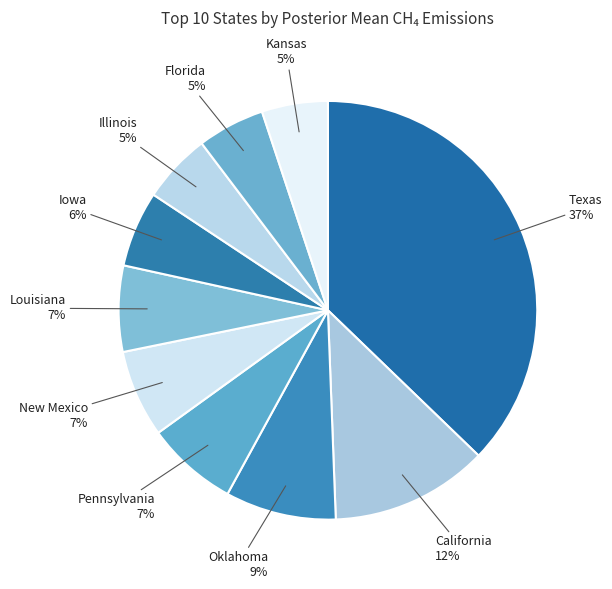

Which category has the biggest portion of the pie?

Texas